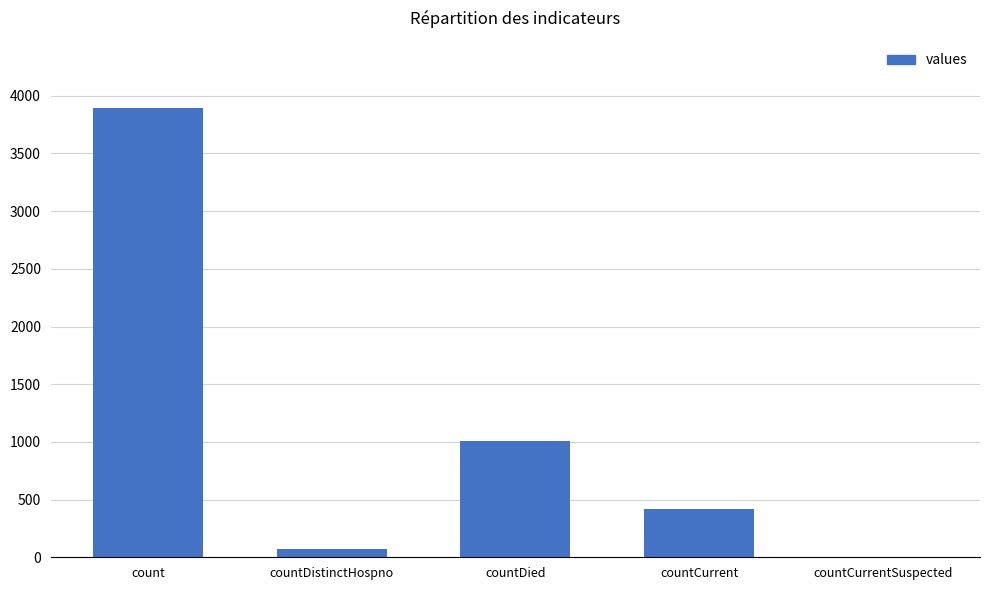

Count the number of data series in this chart.

1